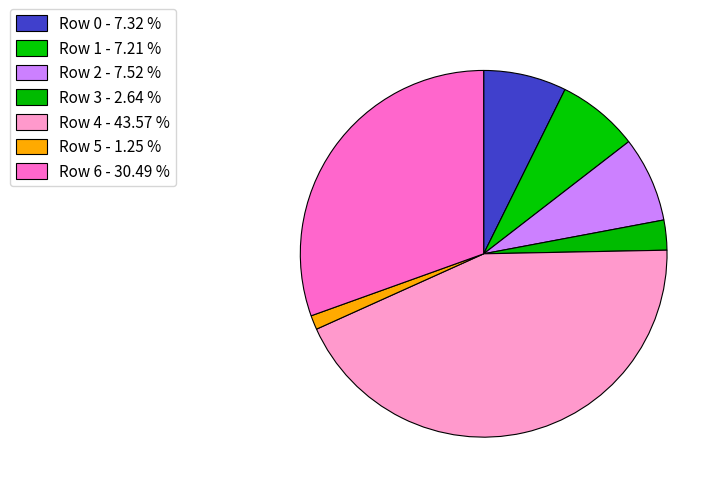

Count the number of slices in the pie.

7